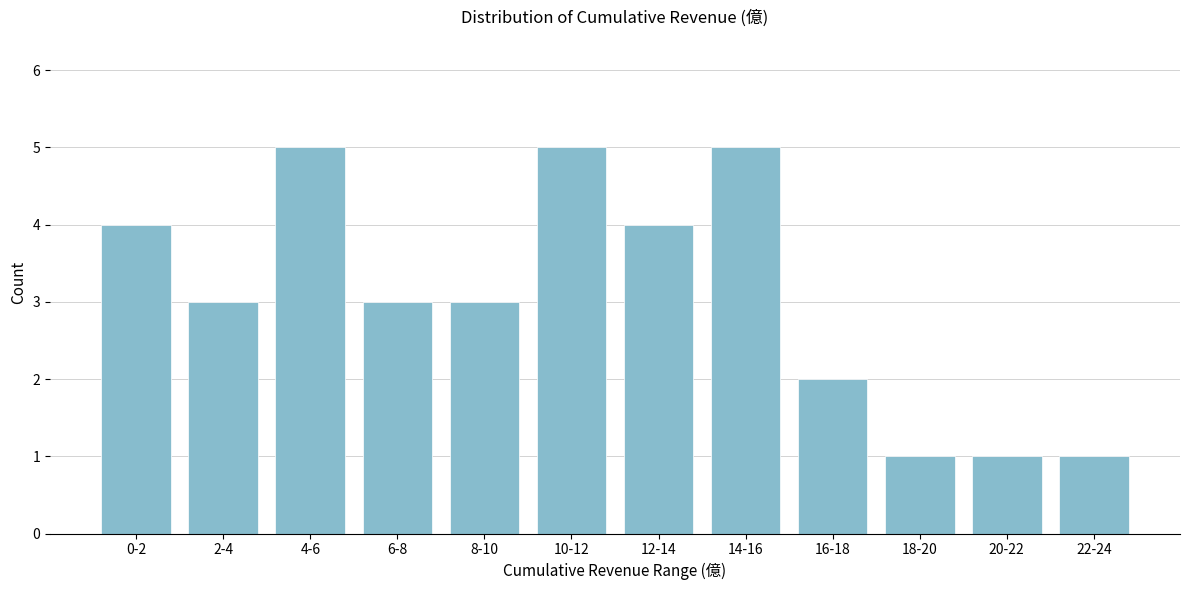

Reading left to right, what are all the values shown in this chart?

0-2=4	2-4=3	4-6=5	6-8=3	8-10=3	10-12=5	12-14=4	14-16=5	16-18=2	18-20=1	20-22=1	22-24=1